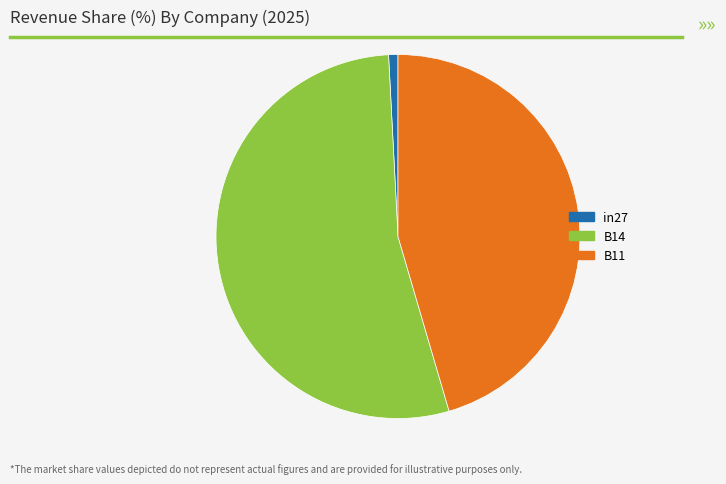

Which has a higher value, B11 or B14?

B14